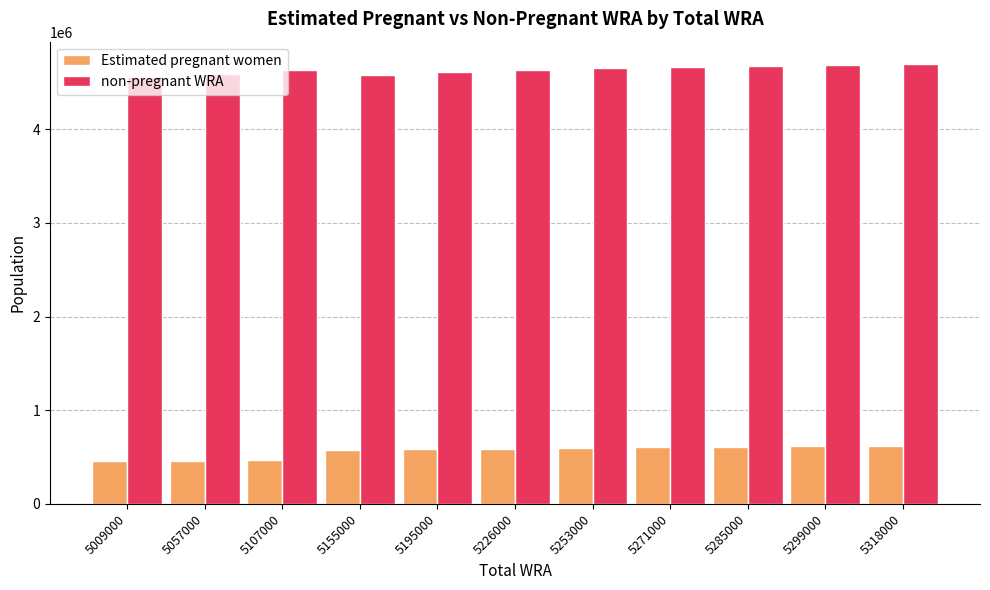

What is the average value of the Estimated pregnant women series?

561767.5